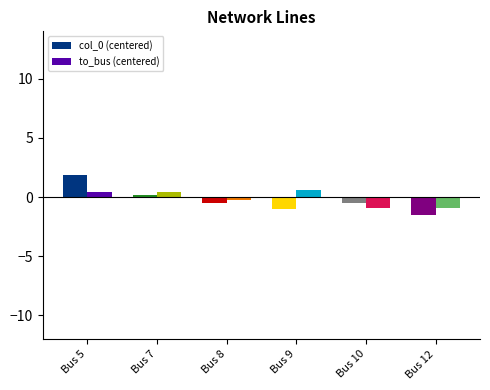

The to_bus (centered) series shows -0.9 at Bus 10. True or false?

True